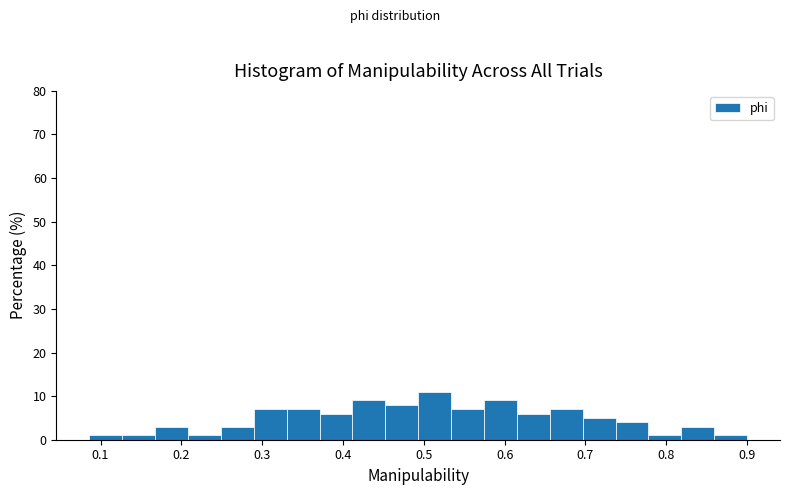

How tall is the bar that spans 0.33 to 0.37 on the x-axis? Neither the bar edges nor the heights are printed on the chart, so give them approximately, as read against the axes.

7